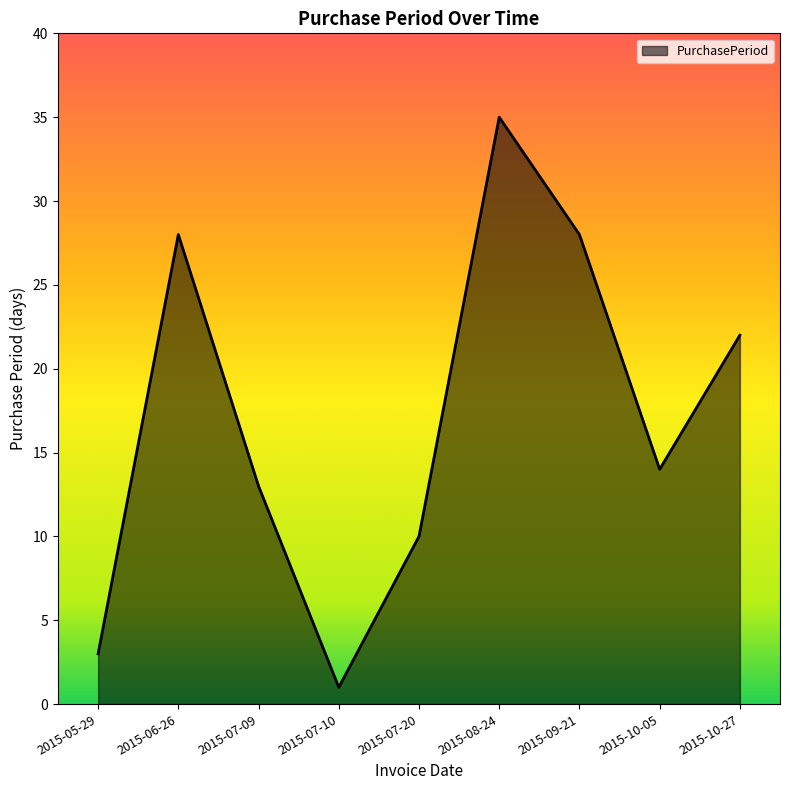

What position from the left is 2015-09-21?

7